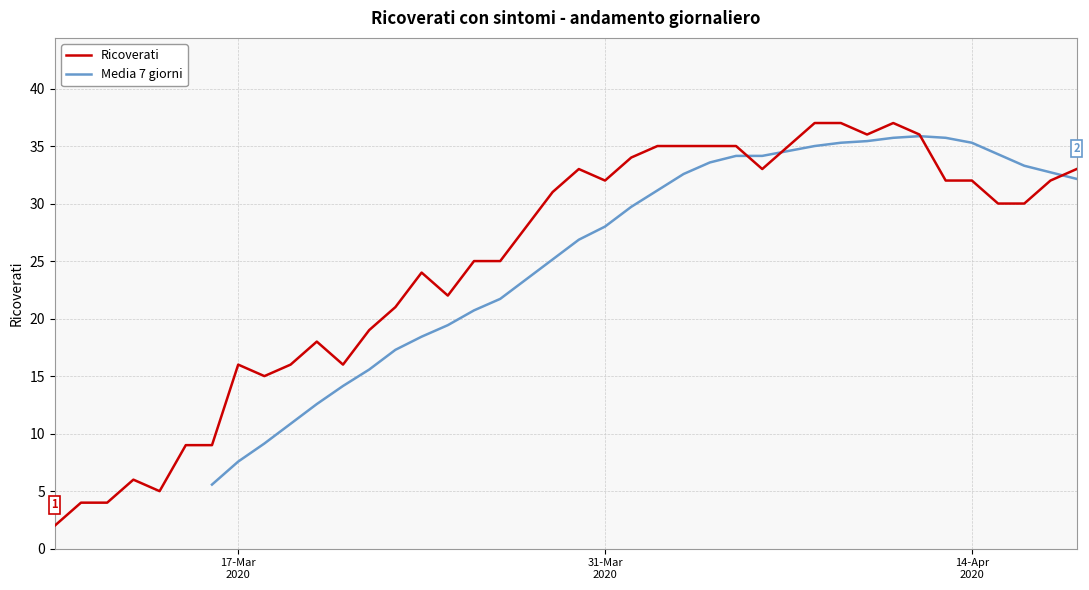

What is the maximum value for Ricoverati?

37